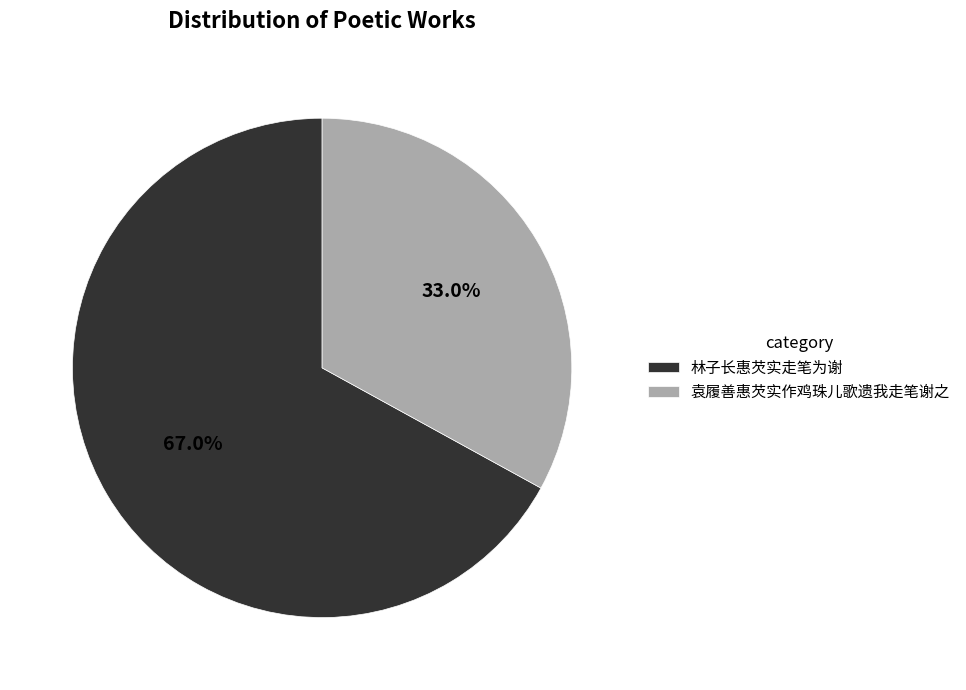

Does 袁履善惠芡实作鸡珠儿歌遗我走笔谢之 represent more than half of the total?

No